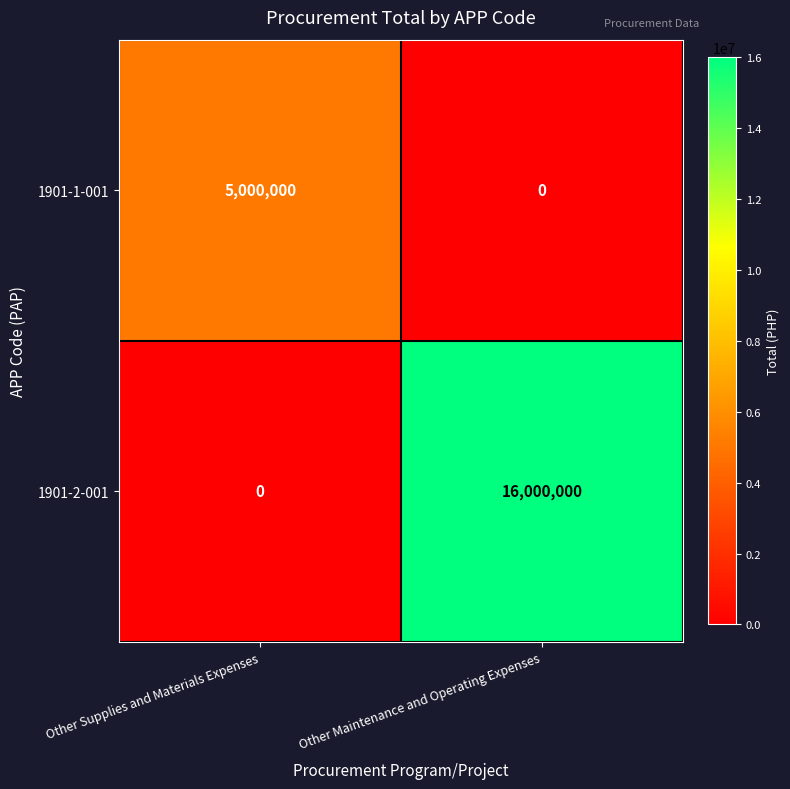

Between Other Supplies and Materials Expenses and Other Maintenance and Operating Expenses, which series saw the biggest shift?

1901-2-001